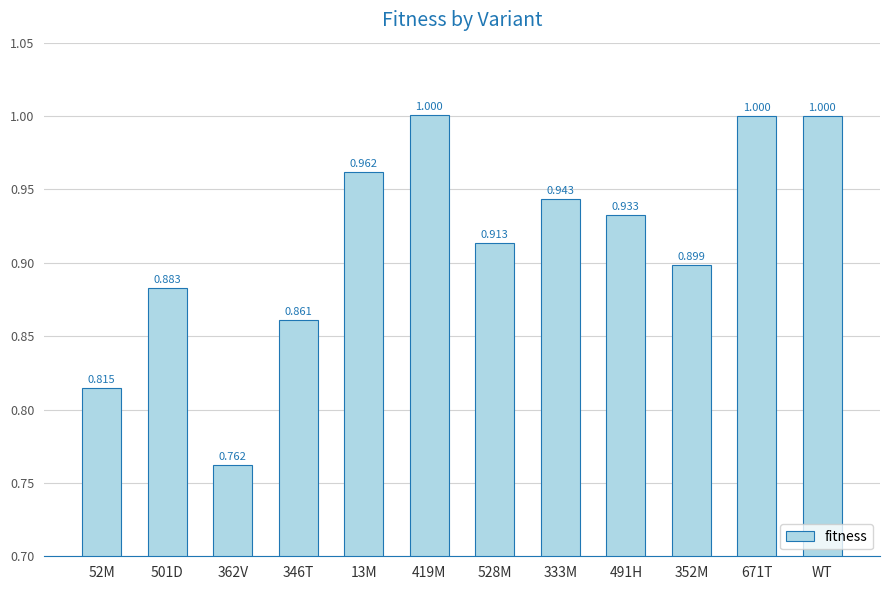

At which category does the chart reach its peak across all series?

419M